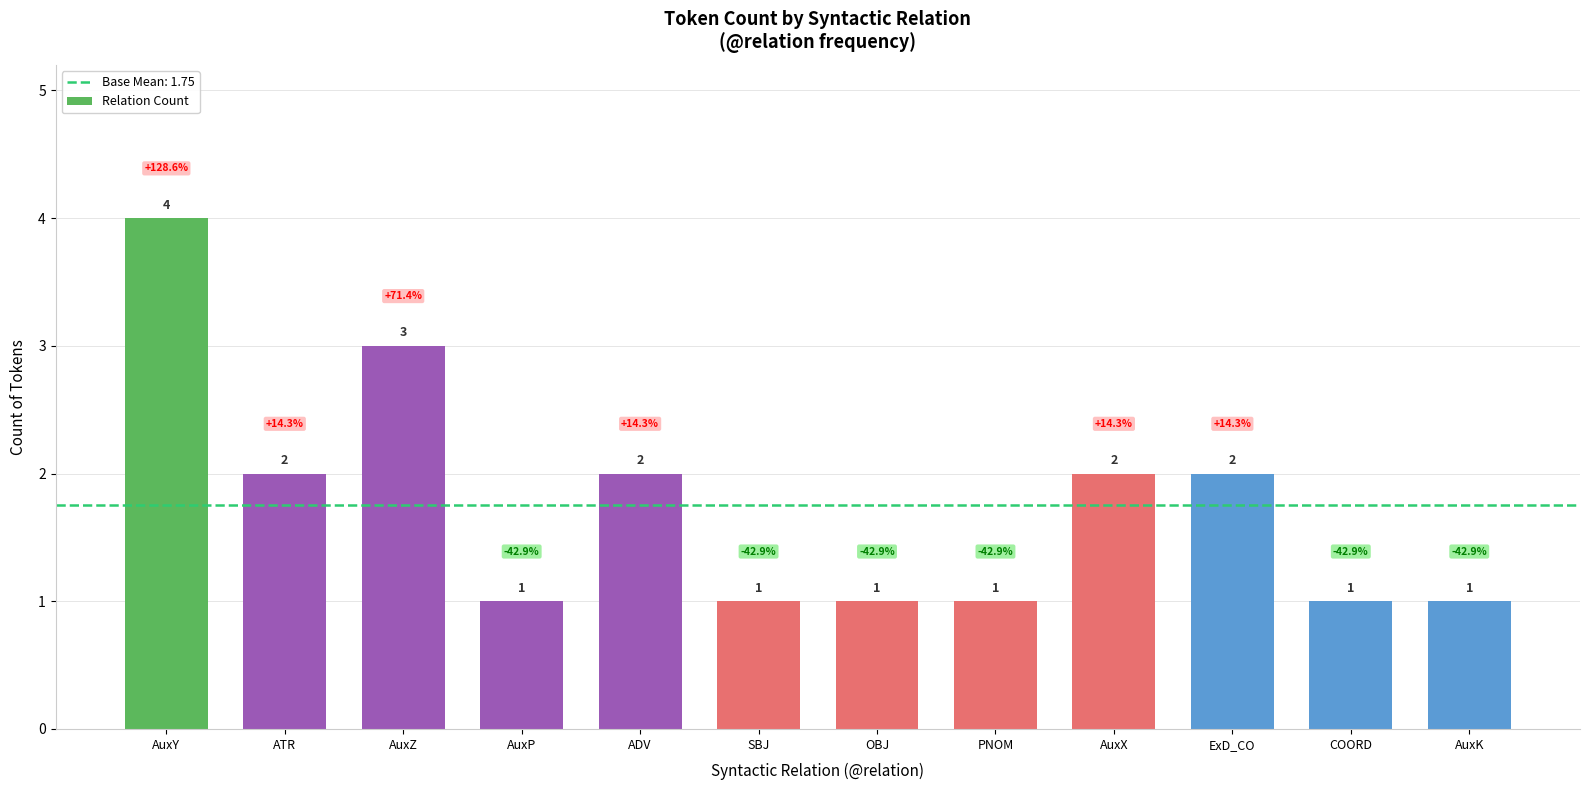

What is the sum of the values at SBJ and AuxZ?

4